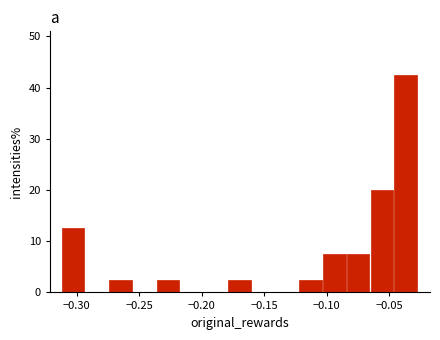

Read against the x-axis, roughly where is the centre of the tallest bar?

-0.035